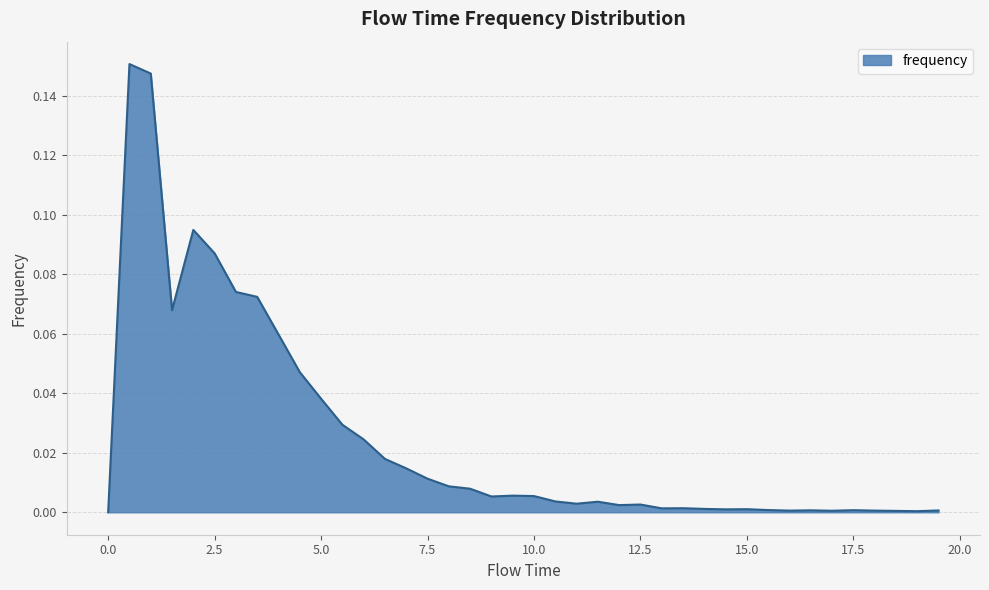

List the labels in order of value, largest first.

0.5, 1.0, 2.0, 2.5, 3.0, 3.5, 1.5, 4.0, 4.5, 5.0, 5.5, 6.0, 6.5, 7.0, 7.5, 8.0, 8.5, 9.5, 10.0, 9.0, 10.5, 11.5, 11.0, 12.5, 12.0, 13.5, 13.0, 14.0, 15.0, 14.5, 15.5, 17.5, 16.5, 19.5, 16.0, 18.0, 17.0, 18.5, 19.0, 0.0